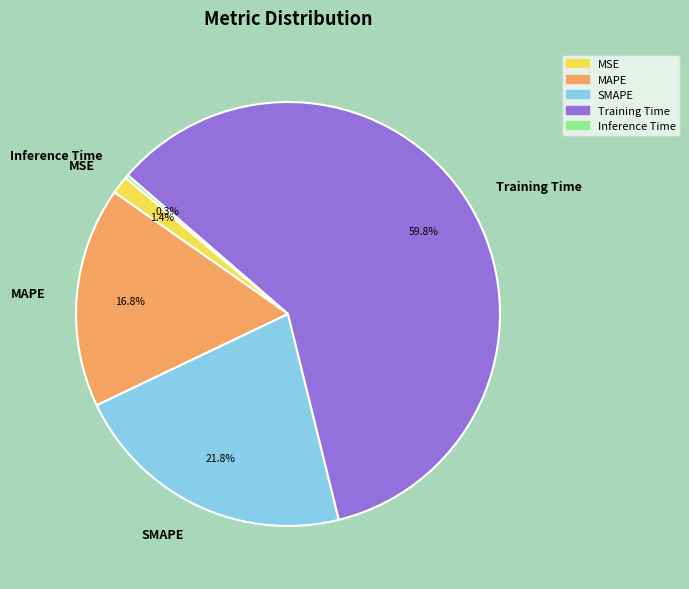

Is there a majority slice in this chart?

Yes